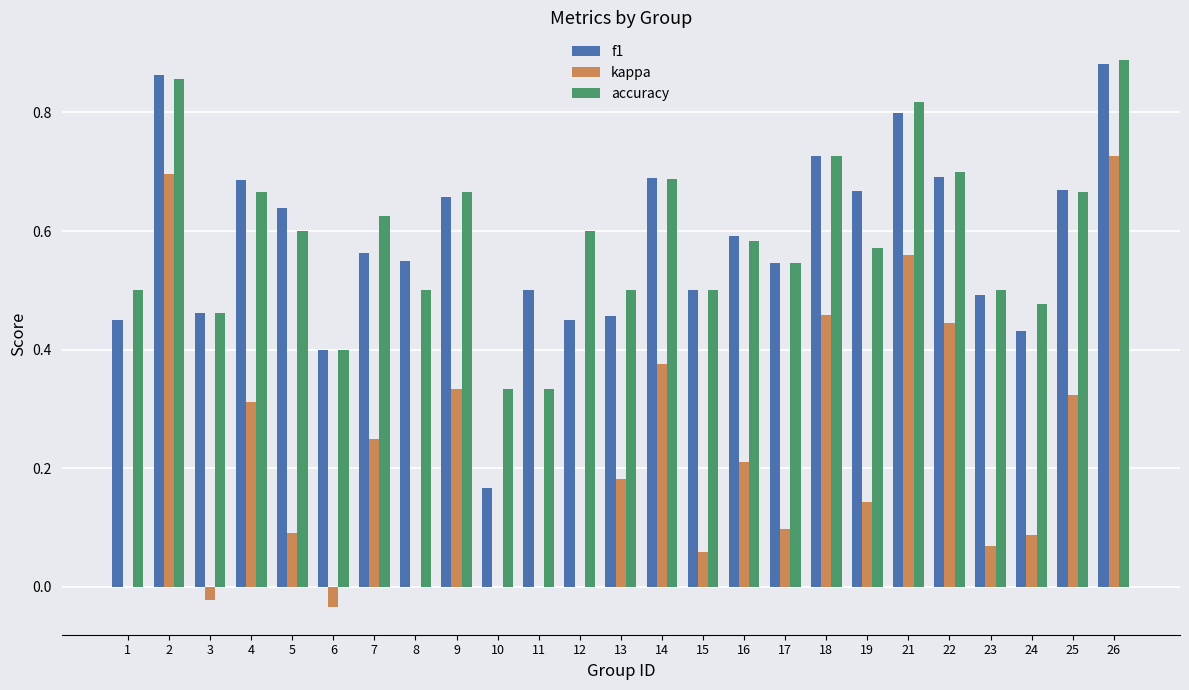

Which category has the highest value in the accuracy series?

26